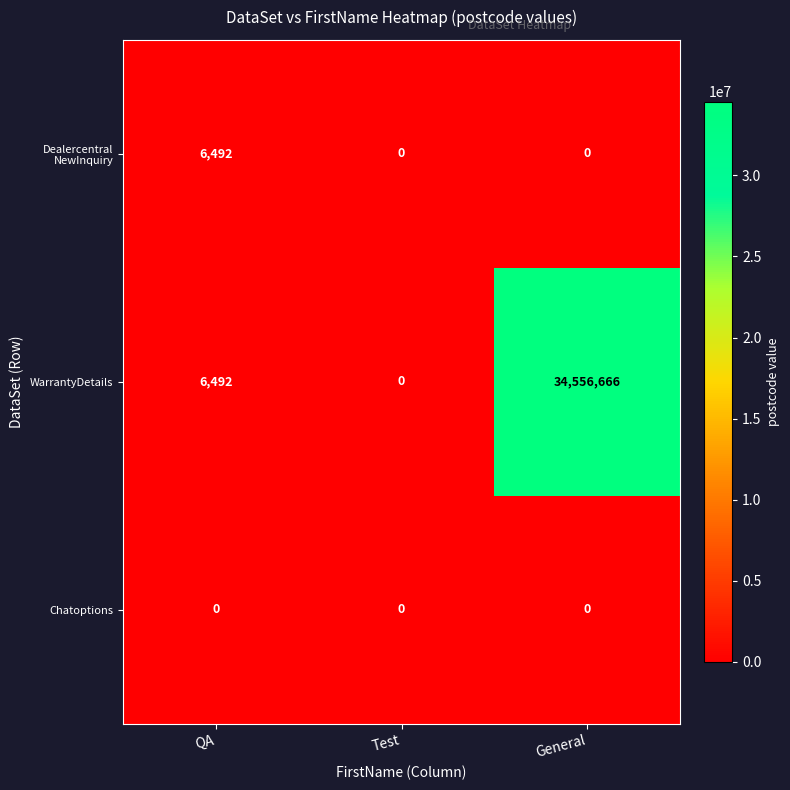

True or false: WarrantyDetails has a value of 6492 at QA.

True